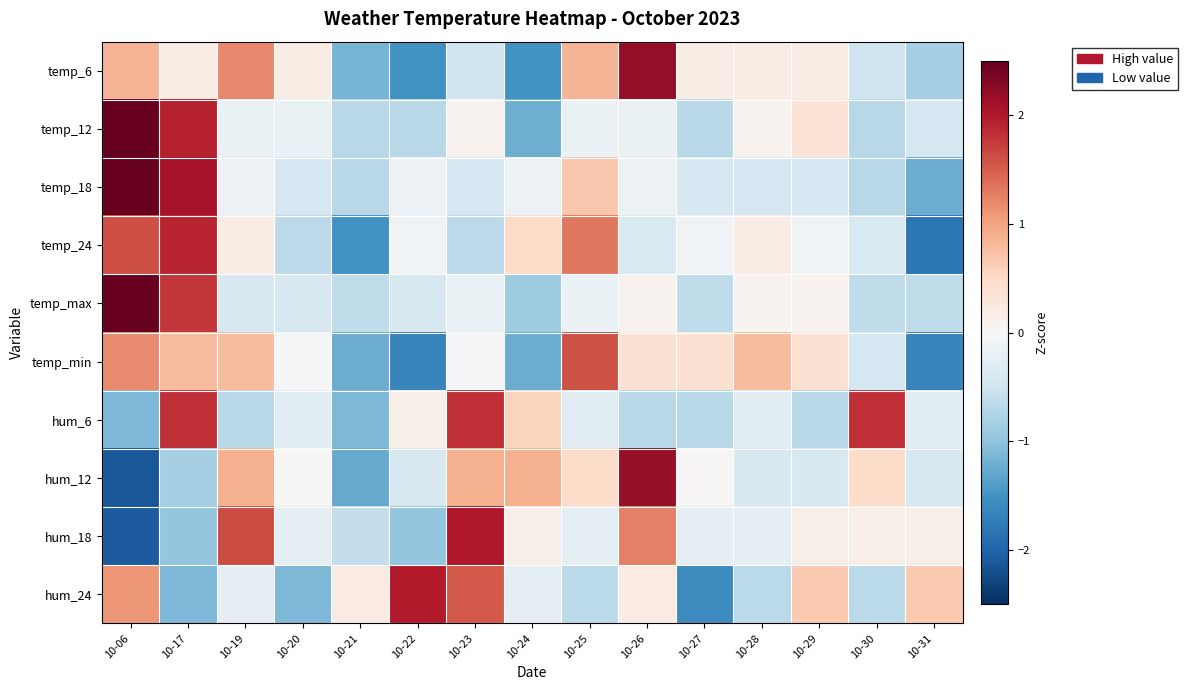

How many categories are shown in the chart?

15